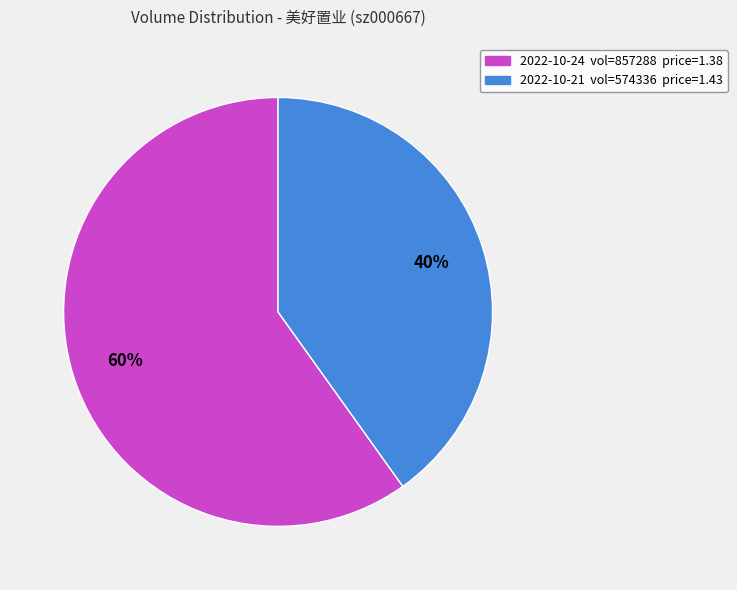

Is the sum of 2022-10-24 vol=857288 price=1.38 and 2022-10-21 vol=574336 price=1.43 greater than half?

Yes